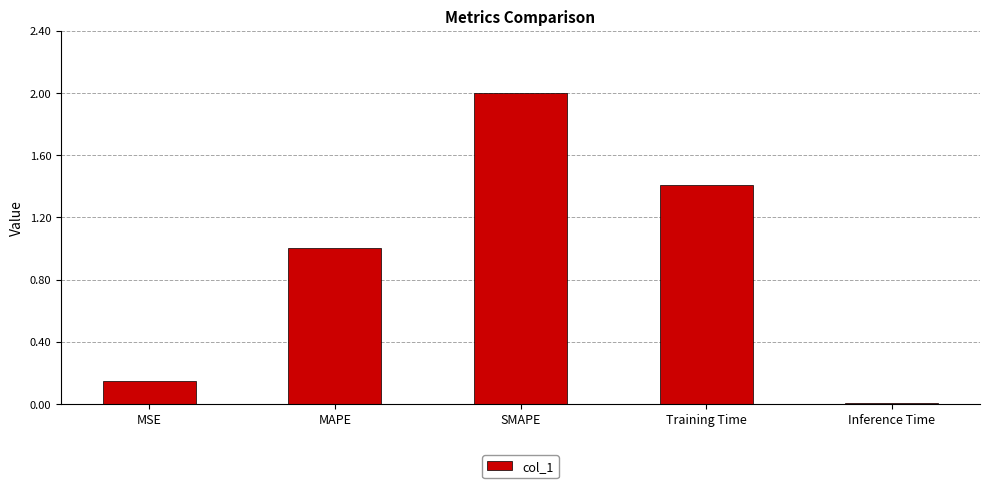

Which label corresponds to the largest value in the chart?

SMAPE